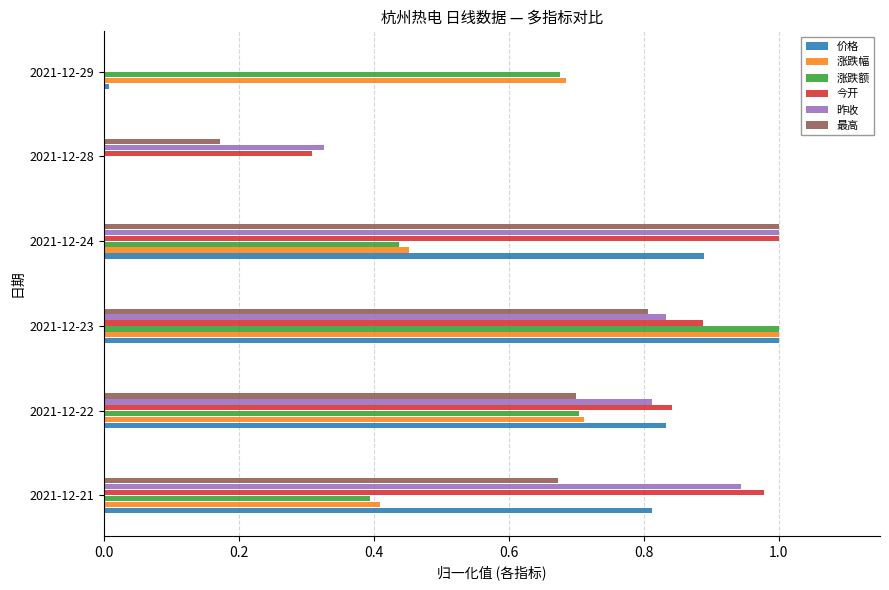

What are all the series names shown in the legend?

价格, 涨跌幅, 涨跌额, 今开, 昨收, 最高